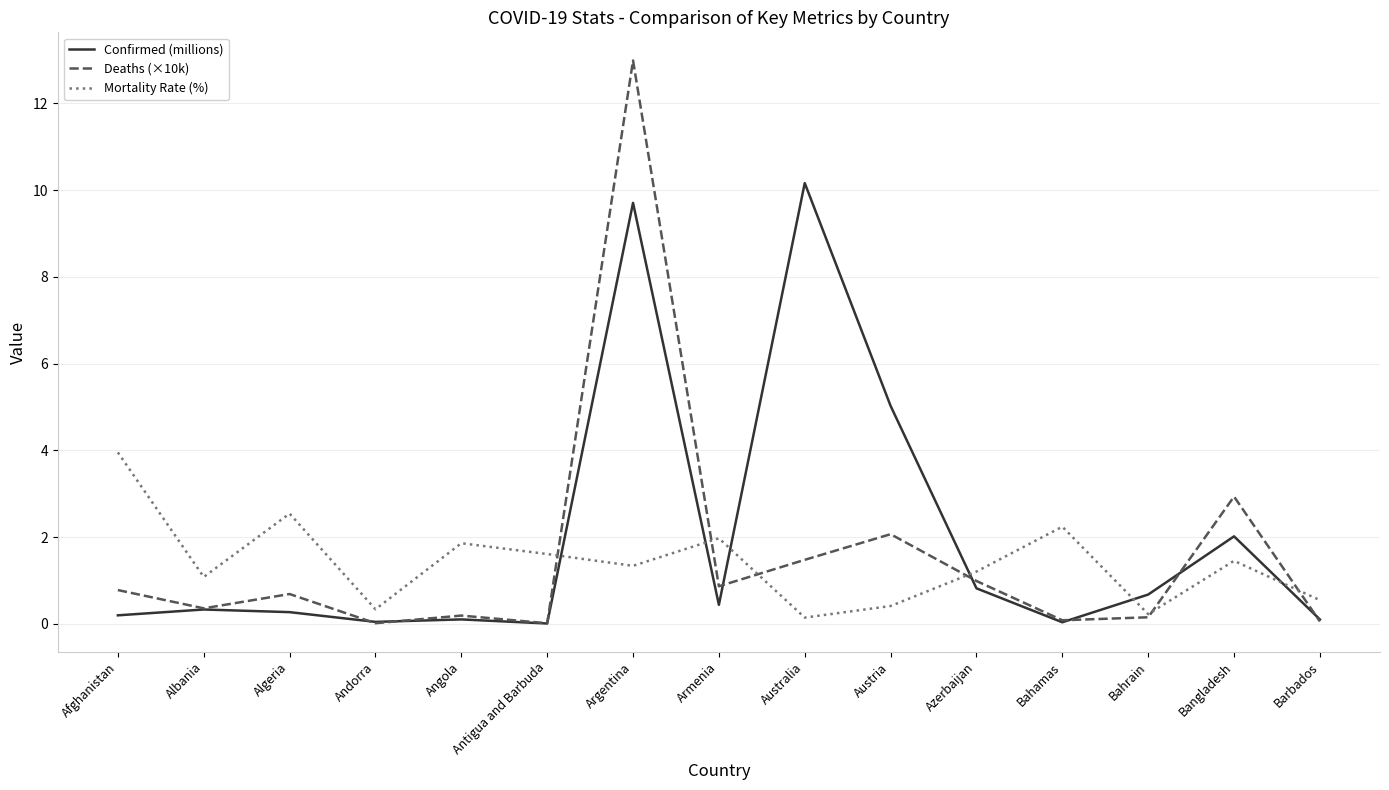

Is it true that Deaths (×10k) equals 1.5 at Australia?

True